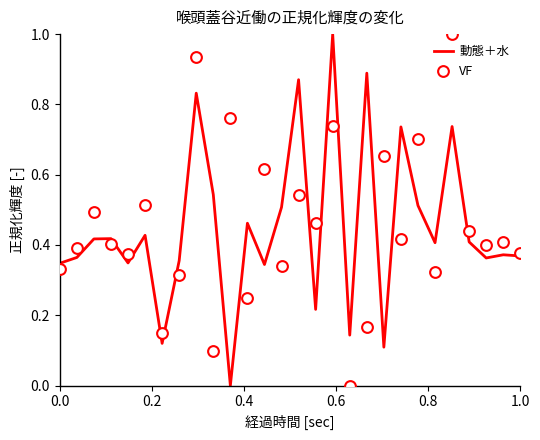

At how many categories does at least one series exceed 0?

28